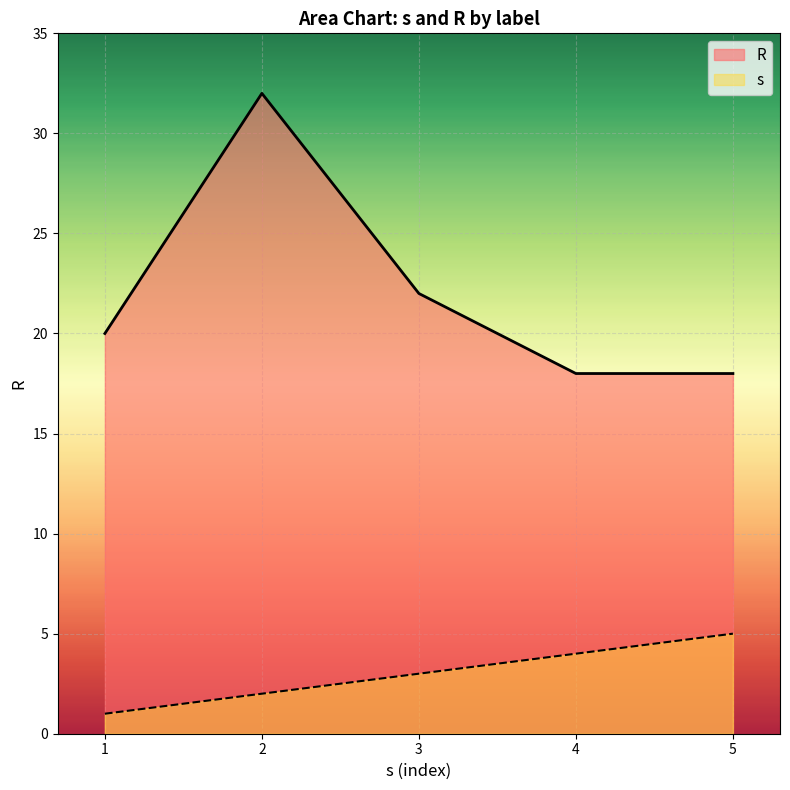

True or false: s and R intersect in this chart.

False